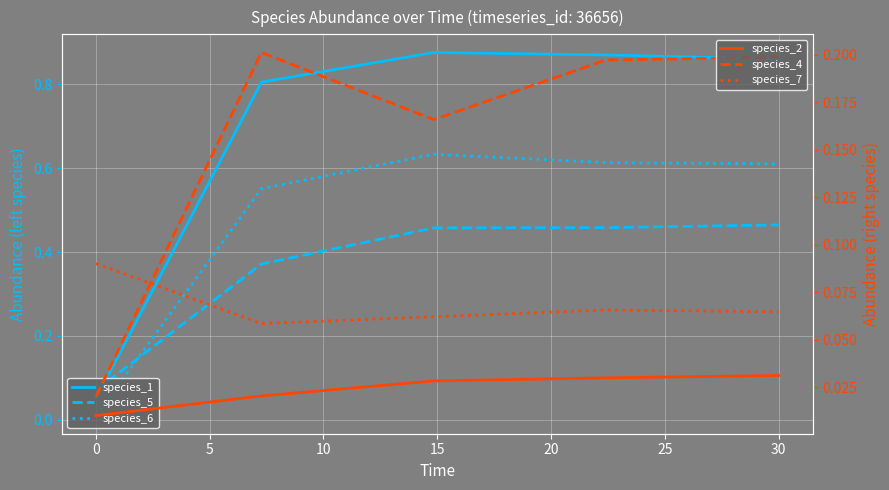

True or false: species_4 has more than 2 points higher than both neighbors.

False